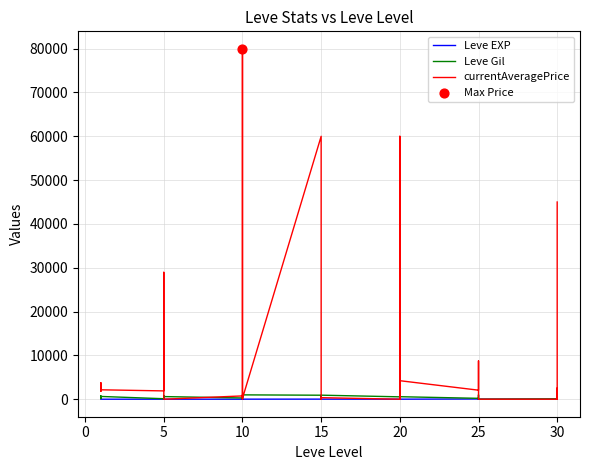

Which series has the widest spread of Y values?

currentAveragePrice